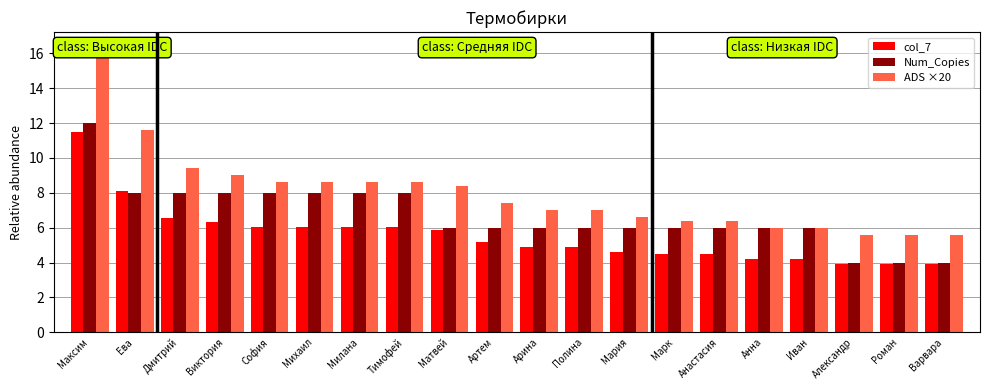

Reading left to right, extract all data points from this chart.

col_7: Максим=11.5	Ева=8.1	Дмитрий=6.6	Виктория=6.3	София=6.0	Михаил=6.0	Милана=6.0	Тимофей=6.0	Матвей=5.9	Артем=5.2	Арина=4.9	Полина=4.9	Мария=4.6	Марк=4.5	Анастасия=4.5	Анна=4.2	Иван=4.2	Александр=3.9	Роман=3.9	Варвара=3.9
Num_Copies: Максим=12.0	Ева=8.0	Дмитрий=8.0	Виктория=8.0	София=8.0	Михаил=8.0	Милана=8.0	Тимофей=8.0	Матвей=6.0	Артем=6.0	Арина=6.0	Полина=6.0	Мария=6.0	Марк=6.0	Анастасия=6.0	Анна=6.0	Иван=6.0	Александр=4.0	Роман=4.0	Варвара=4.0
ADS ×20: Максим=16.4	Ева=11.6	Дмитрий=9.4	Виктория=9.0	София=8.6	Михаил=8.6	Милана=8.6	Тимофей=8.6	Матвей=8.4	Артем=7.4	Арина=7.0	Полина=7.0	Мария=6.6	Марк=6.4	Анастасия=6.4	Анна=6.0	Иван=6.0	Александр=5.6	Роман=5.6	Варвара=5.6